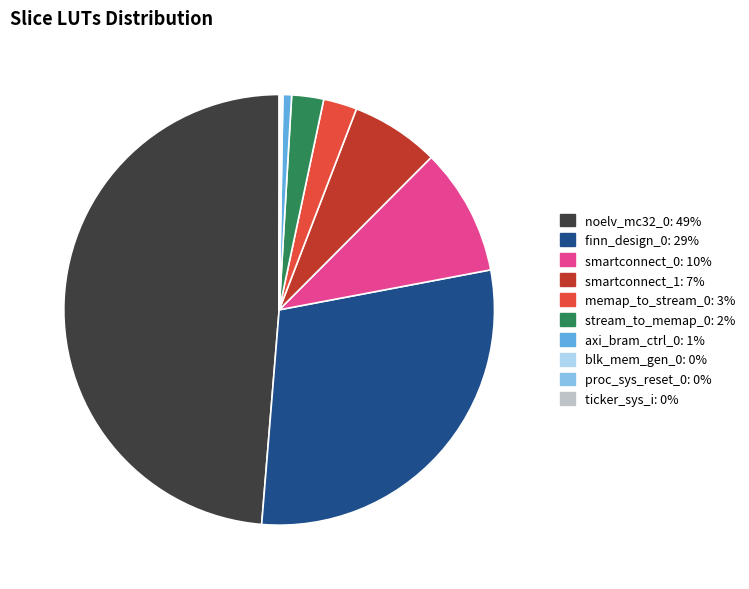

Which category has the biggest portion of the pie?

noelv_mc32_0